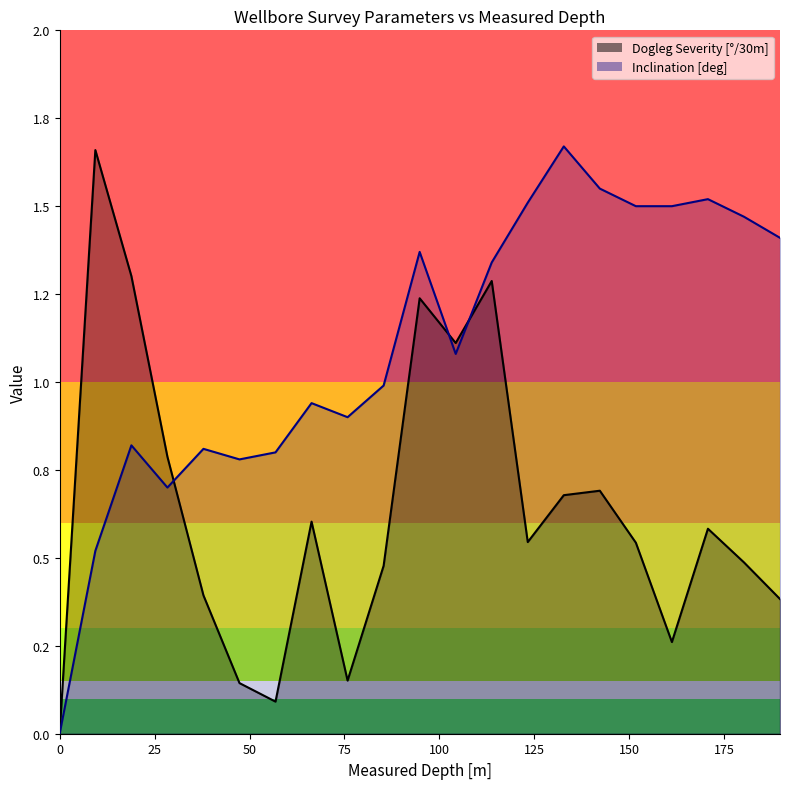

In Inclination [deg], how many points are lower than both neighbors (excluding endpoints)?

4